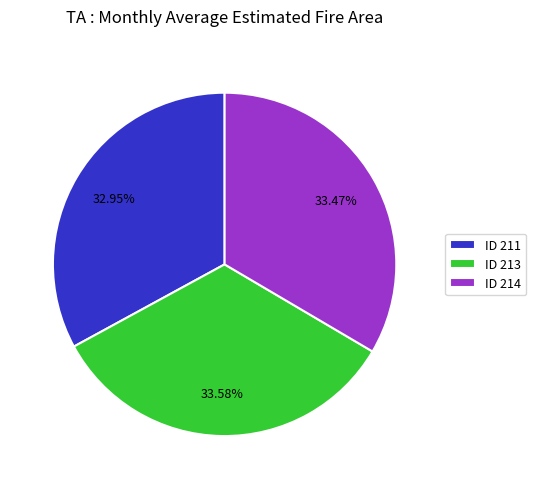

Is the sum of ID 213 and ID 211 greater than half?

Yes